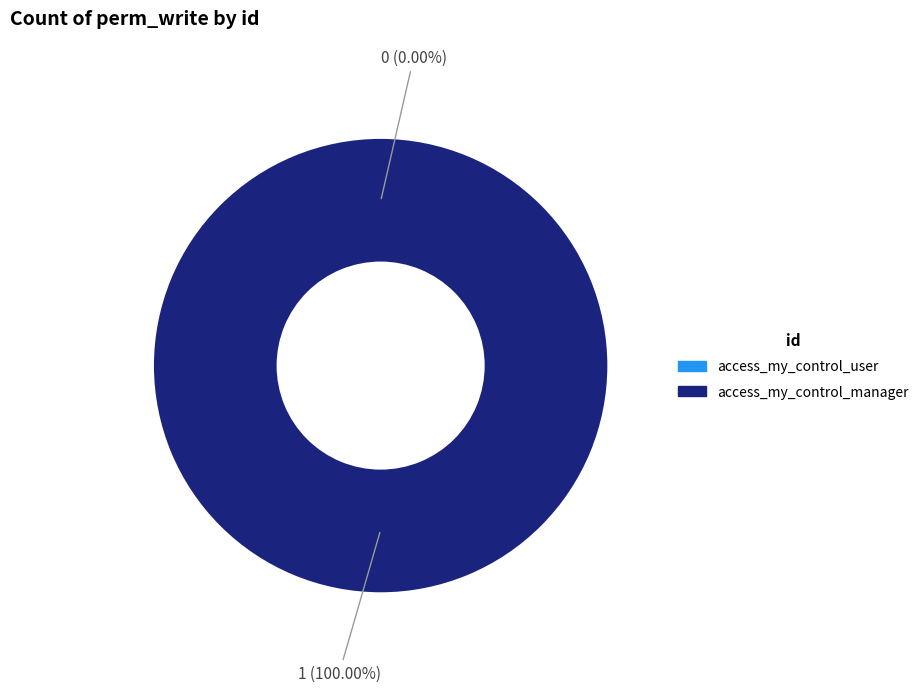

What is the total percentage of access_my_control_user and access_my_control_manager?

100.0%